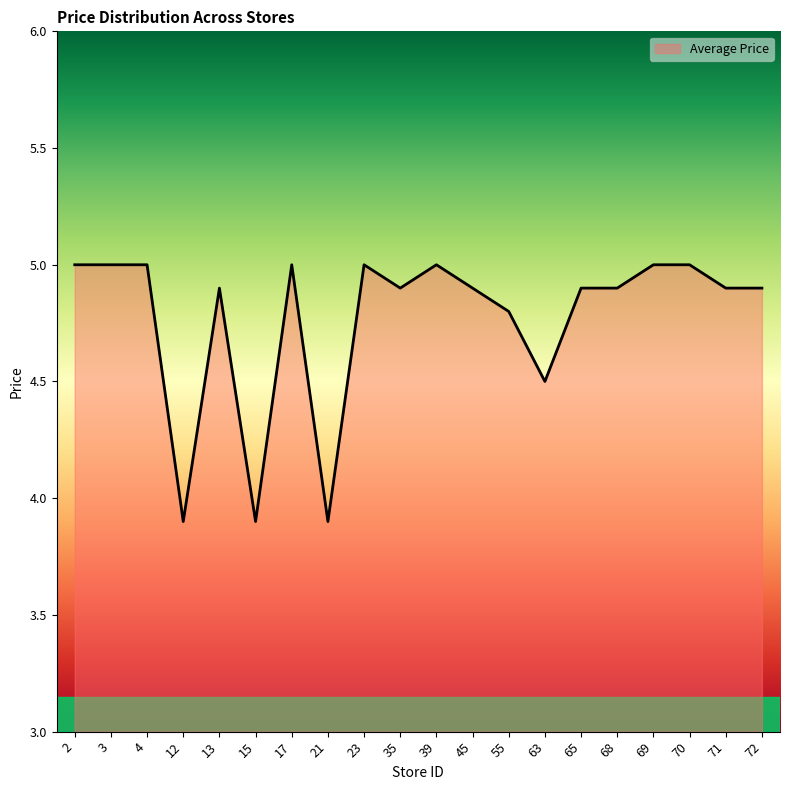

True or false: the data shows 5.5 at 21.

False